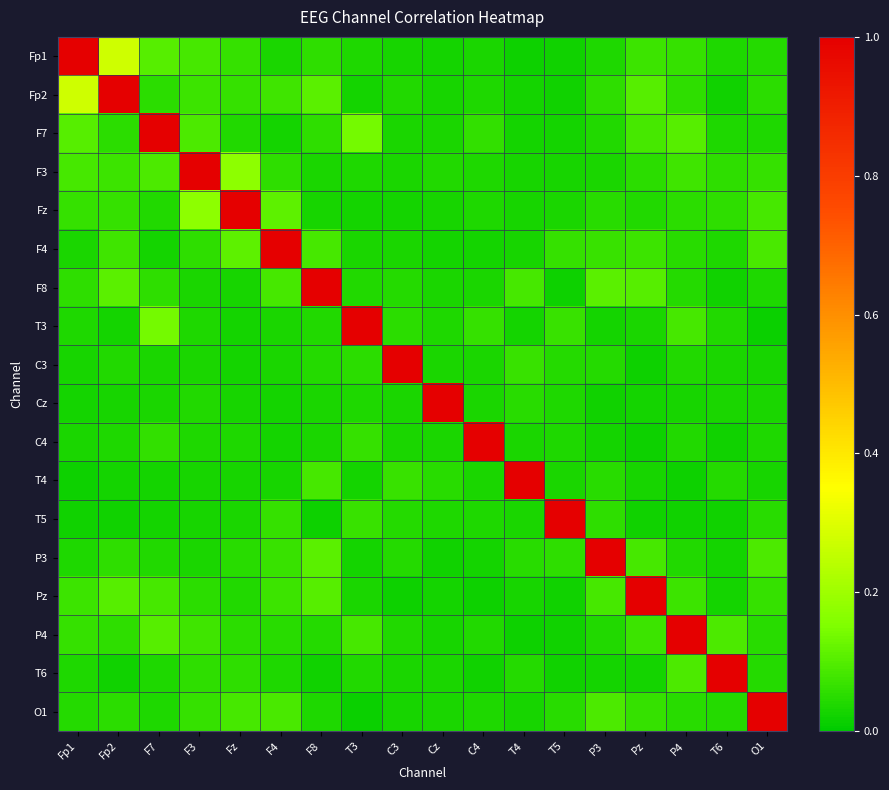

Reading right to left, list all the values displayed in this chart.

Fp1: O1=0.0	T6=0.0	P4=0.1	Pz=0.1	P3=0.0	T5=0.0	T4=0.0	C4=0.0	Cz=0.0	C3=0.0	T3=0.0	F8=0.1	F4=0.0	Fz=0.1	F3=0.1	F7=0.1	Fp2=0.3	Fp1=1.0
Fp2: O1=0.1	T6=0.0	P4=0.1	Pz=0.1	P3=0.1	T5=0.0	T4=0.0	C4=0.0	Cz=0.0	C3=0.0	T3=0.0	F8=0.1	F4=0.1	Fz=0.1	F3=0.1	F7=0.1	Fp2=1.0	Fp1=0.3
F7: O1=0.0	T6=0.0	P4=0.1	Pz=0.1	P3=0.0	T5=0.0	T4=0.0	C4=0.1	Cz=0.0	C3=0.0	T3=0.1	F8=0.1	F4=0.0	Fz=0.0	F3=0.1	F7=1.0	Fp2=0.1	Fp1=0.1
F3: O1=0.1	T6=0.1	P4=0.1	Pz=0.1	P3=0.0	T5=0.0	T4=0.0	C4=0.0	Cz=0.0	C3=0.0	T3=0.0	F8=0.0	F4=0.1	Fz=0.2	F3=1.0	F7=0.1	Fp2=0.1	Fp1=0.1
Fz: O1=0.1	T6=0.1	P4=0.1	Pz=0.0	P3=0.1	T5=0.0	T4=0.0	C4=0.0	Cz=0.0	C3=0.0	T3=0.0	F8=0.0	F4=0.1	Fz=1.0	F3=0.2	F7=0.0	Fp2=0.1	Fp1=0.1
F4: O1=0.1	T6=0.0	P4=0.0	Pz=0.1	P3=0.1	T5=0.1	T4=0.0	C4=0.0	Cz=0.0	C3=0.0	T3=0.0	F8=0.1	F4=1.0	Fz=0.1	F3=0.1	F7=0.0	Fp2=0.1	Fp1=0.0
F8: O1=0.0	T6=0.0	P4=0.0	Pz=0.1	P3=0.1	T5=0.0	T4=0.1	C4=0.0	Cz=0.0	C3=0.0	T3=0.0	F8=1.0	F4=0.1	Fz=0.0	F3=0.0	F7=0.1	Fp2=0.1	Fp1=0.1
T3: O1=0.0	T6=0.0	P4=0.1	Pz=0.0	P3=0.0	T5=0.1	T4=0.0	C4=0.1	Cz=0.0	C3=0.1	T3=1.0	F8=0.0	F4=0.0	Fz=0.0	F3=0.0	F7=0.1	Fp2=0.0	Fp1=0.0
C3: O1=0.0	T6=0.0	P4=0.0	Pz=0.0	P3=0.0	T5=0.0	T4=0.1	C4=0.0	Cz=0.0	C3=1.0	T3=0.1	F8=0.0	F4=0.0	Fz=0.0	F3=0.0	F7=0.0	Fp2=0.0	Fp1=0.0
Cz: O1=0.0	T6=0.0	P4=0.0	Pz=0.0	P3=0.0	T5=0.0	T4=0.0	C4=0.0	Cz=1.0	C3=0.0	T3=0.0	F8=0.0	F4=0.0	Fz=0.0	F3=0.0	F7=0.0	Fp2=0.0	Fp1=0.0
C4: O1=0.0	T6=0.0	P4=0.0	Pz=0.0	P3=0.0	T5=0.0	T4=0.0	C4=1.0	Cz=0.0	C3=0.0	T3=0.1	F8=0.0	F4=0.0	Fz=0.0	F3=0.0	F7=0.1	Fp2=0.0	Fp1=0.0
T4: O1=0.0	T6=0.0	P4=0.0	Pz=0.0	P3=0.0	T5=0.0	T4=1.0	C4=0.0	Cz=0.0	C3=0.1	T3=0.0	F8=0.1	F4=0.0	Fz=0.0	F3=0.0	F7=0.0	Fp2=0.0	Fp1=0.0
T5: O1=0.1	T6=0.0	P4=0.0	Pz=0.0	P3=0.1	T5=1.0	T4=0.0	C4=0.0	Cz=0.0	C3=0.0	T3=0.1	F8=0.0	F4=0.1	Fz=0.0	F3=0.0	F7=0.0	Fp2=0.0	Fp1=0.0
P3: O1=0.1	T6=0.0	P4=0.0	Pz=0.1	P3=1.0	T5=0.1	T4=0.0	C4=0.0	Cz=0.0	C3=0.0	T3=0.0	F8=0.1	F4=0.1	Fz=0.1	F3=0.0	F7=0.0	Fp2=0.1	Fp1=0.0
Pz: O1=0.1	T6=0.0	P4=0.1	Pz=1.0	P3=0.1	T5=0.0	T4=0.0	C4=0.0	Cz=0.0	C3=0.0	T3=0.0	F8=0.1	F4=0.1	Fz=0.0	F3=0.1	F7=0.1	Fp2=0.1	Fp1=0.1
P4: O1=0.0	T6=0.1	P4=1.0	Pz=0.1	P3=0.0	T5=0.0	T4=0.0	C4=0.0	Cz=0.0	C3=0.0	T3=0.1	F8=0.0	F4=0.0	Fz=0.1	F3=0.1	F7=0.1	Fp2=0.1	Fp1=0.1
T6: O1=0.0	T6=1.0	P4=0.1	Pz=0.0	P3=0.0	T5=0.0	T4=0.0	C4=0.0	Cz=0.0	C3=0.0	T3=0.0	F8=0.0	F4=0.0	Fz=0.1	F3=0.1	F7=0.0	Fp2=0.0	Fp1=0.0
O1: O1=1.0	T6=0.0	P4=0.0	Pz=0.1	P3=0.1	T5=0.1	T4=0.0	C4=0.0	Cz=0.0	C3=0.0	T3=0.0	F8=0.0	F4=0.1	Fz=0.1	F3=0.1	F7=0.0	Fp2=0.1	Fp1=0.0